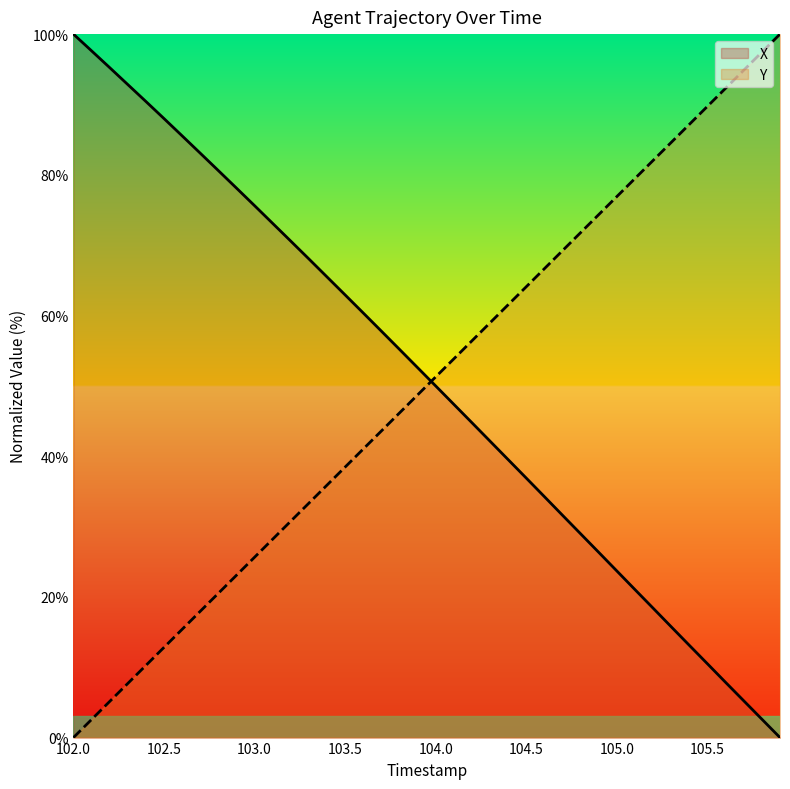

Read the X value at 103.5.

62.9